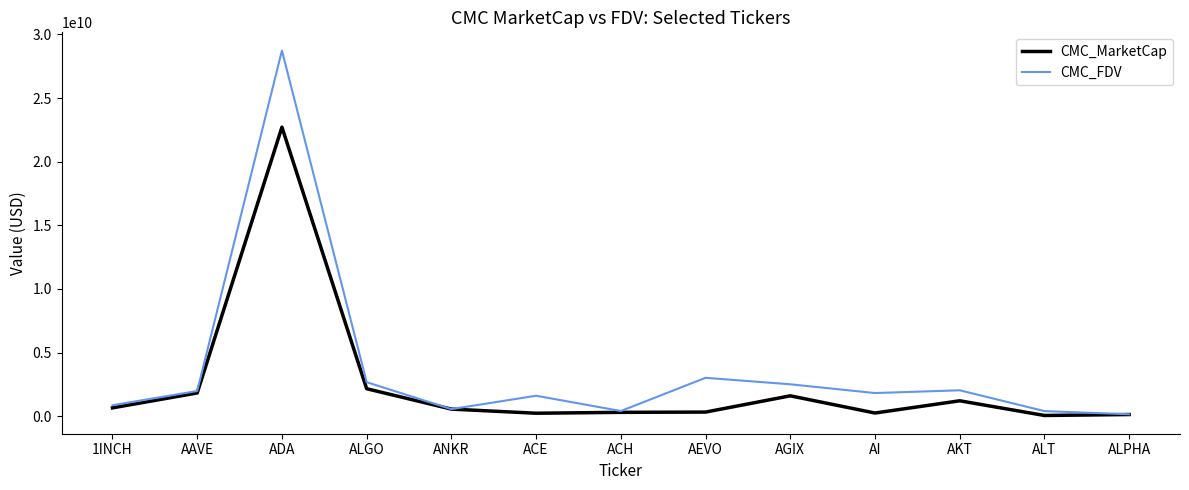

What position from the right is AEVO?

6